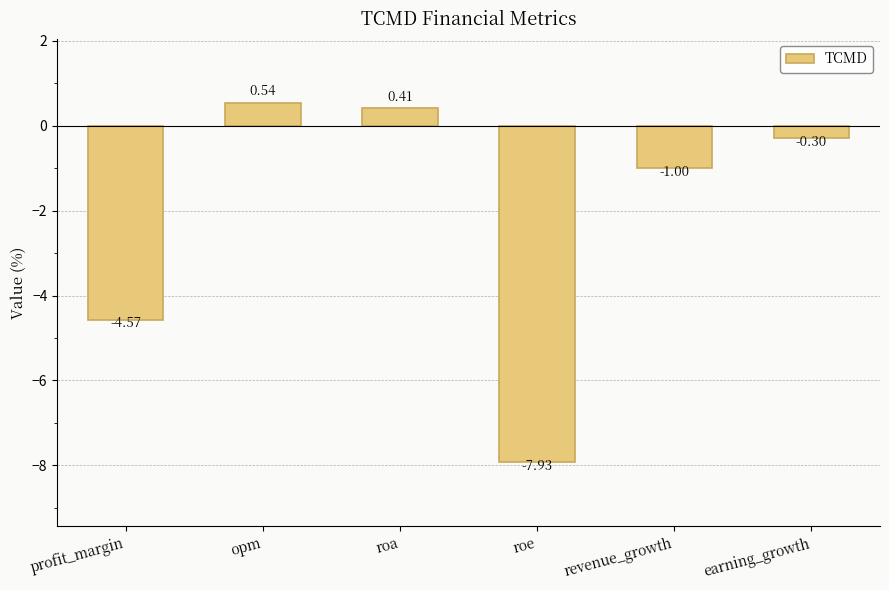

What is the sum of all values?

-12.8